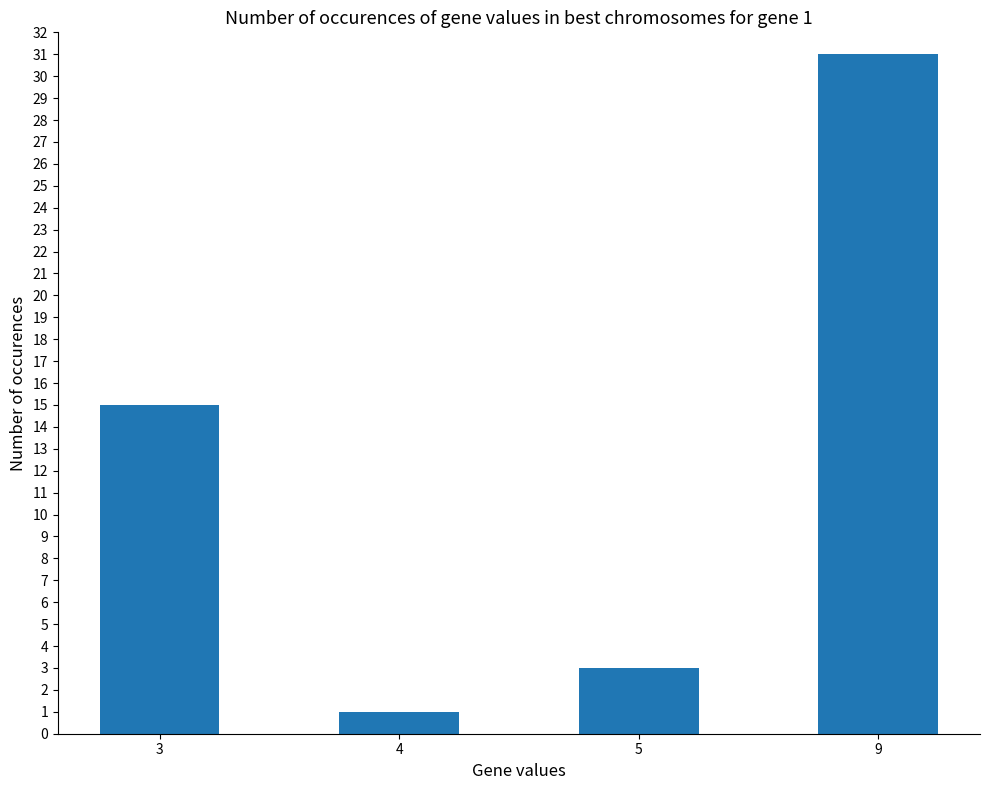

True or false: the data shows 15 at 3.

True